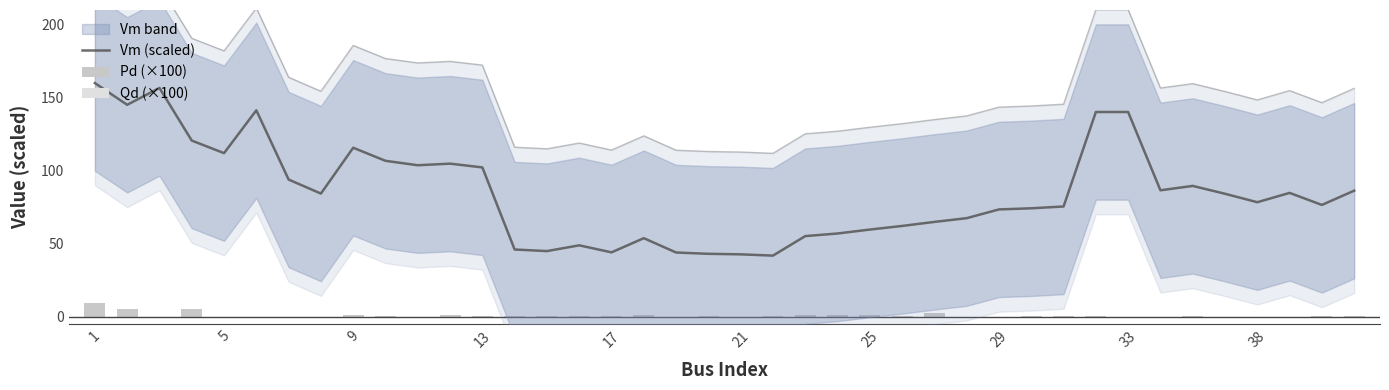

Is it true that Vm (scaled) equals 179.5 at 13?

False